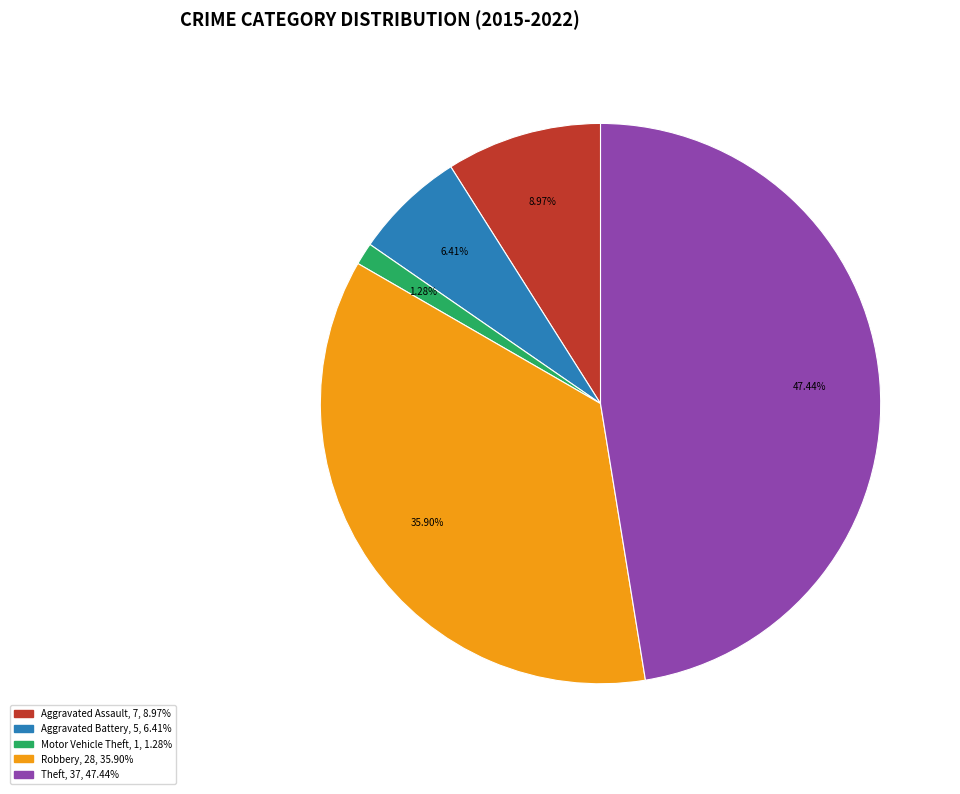

Count the number of slices in the pie.

5